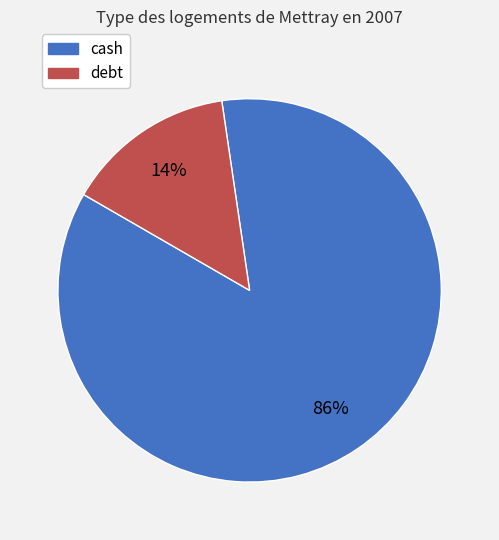

Is it true that debt is 8% of the pie?

False